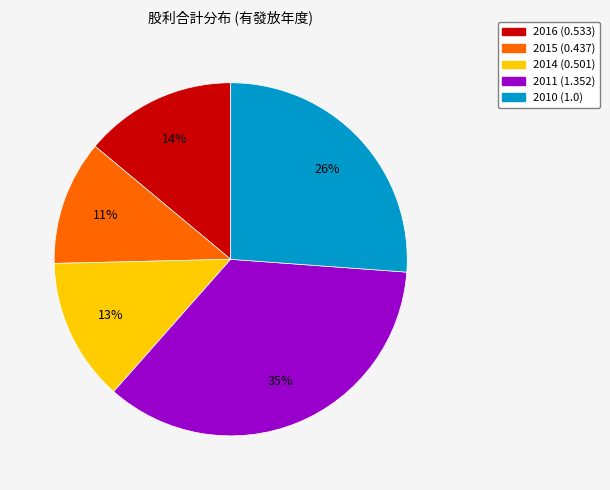

Do 2011 (1.352) and 2015 (0.437) together represent more than half of the pie?

No